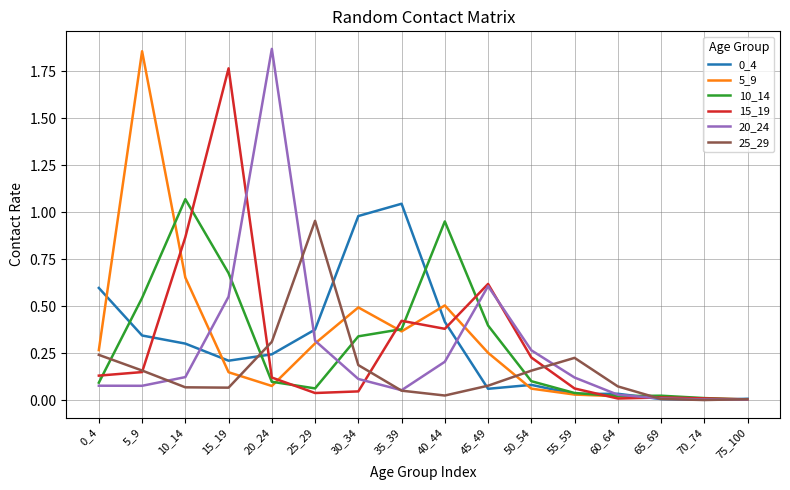

True or false: 10_14 has a value of 0.5 at 5_9.

True